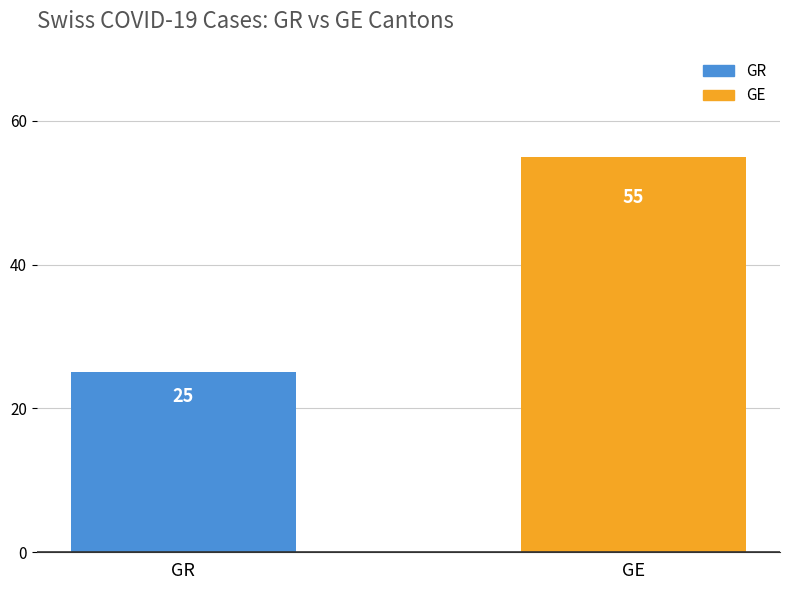

Which has a higher value, GE or GR?

GE